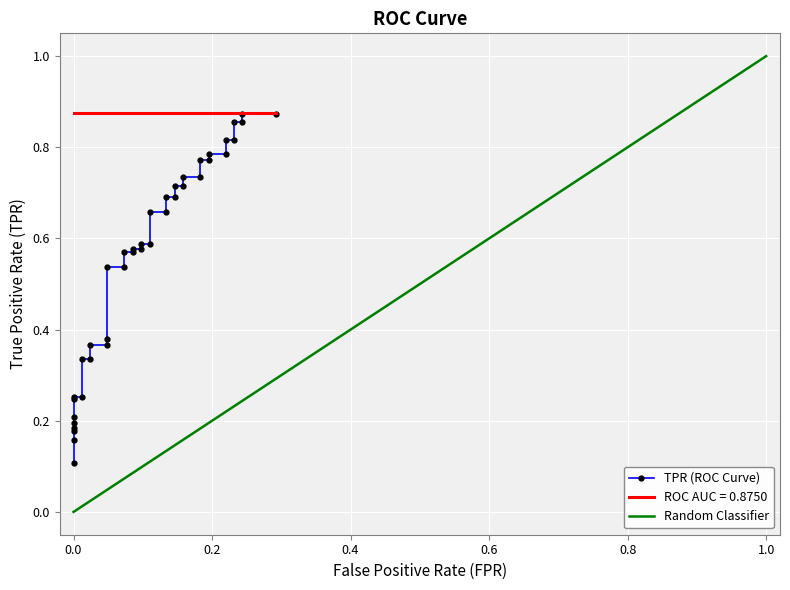

True or false: Random Classifier has a value of -0.3 at 0.0.

False